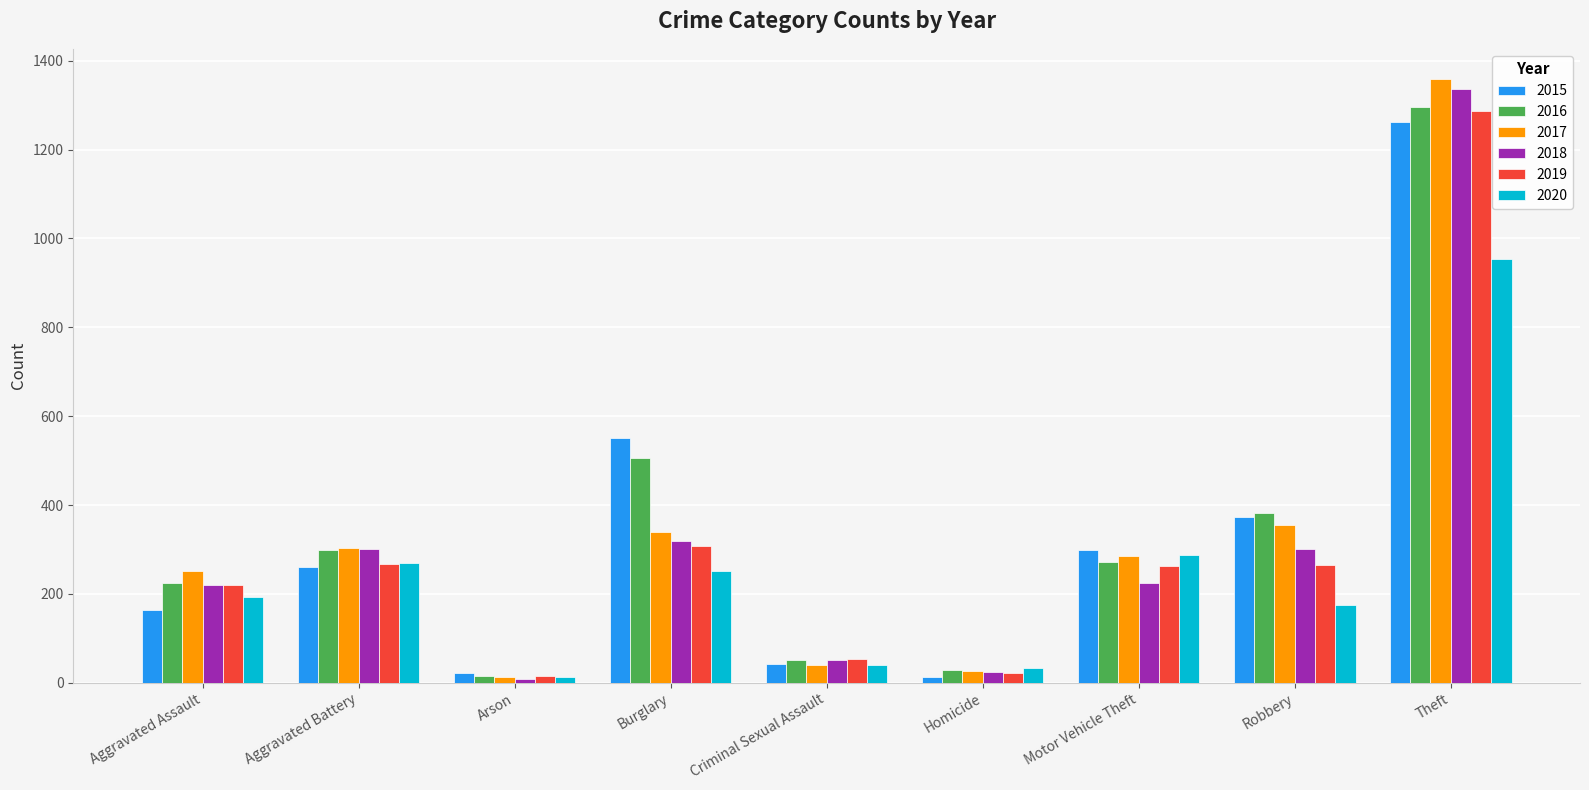

What position from the right is Theft?

1